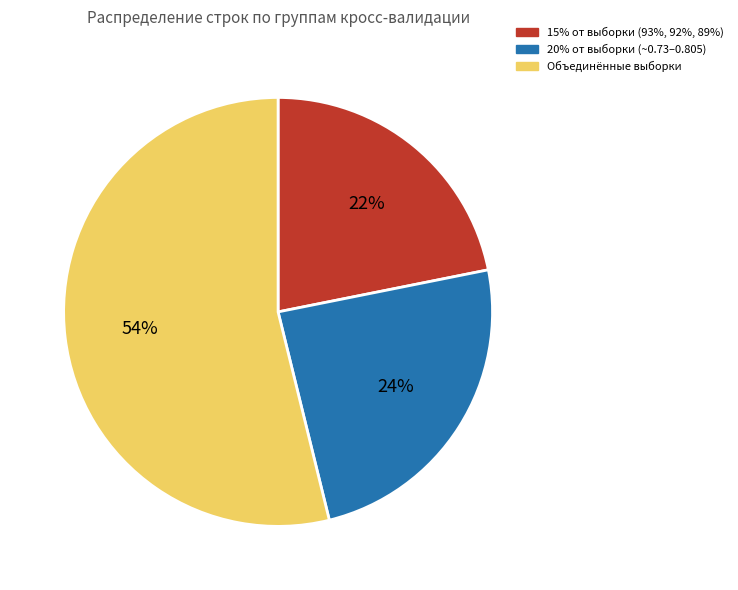

To the nearest percent, what is the difference between the largest and smallest slice percentages?

32%